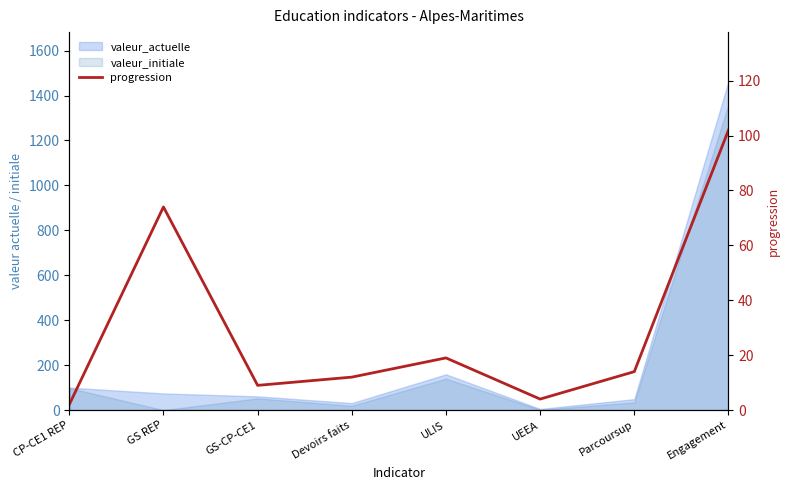

True or false: the data shows 19 at ULIS.

True